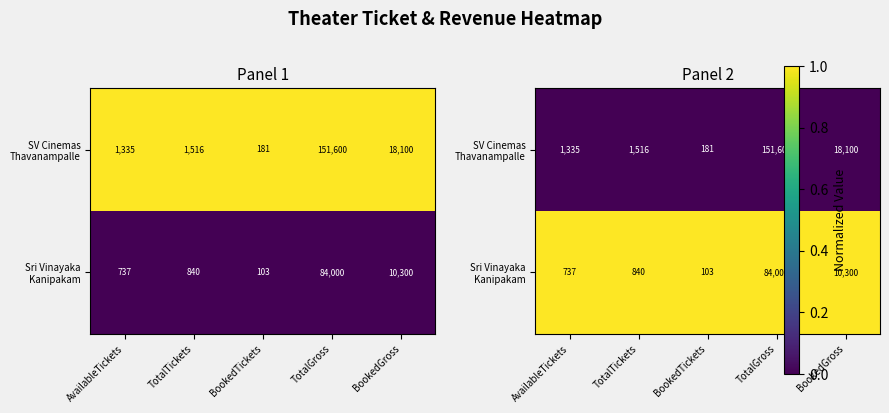

The SV Cinemas Thavanampalle series shows 0.0 at TotalGross. True or false?

True